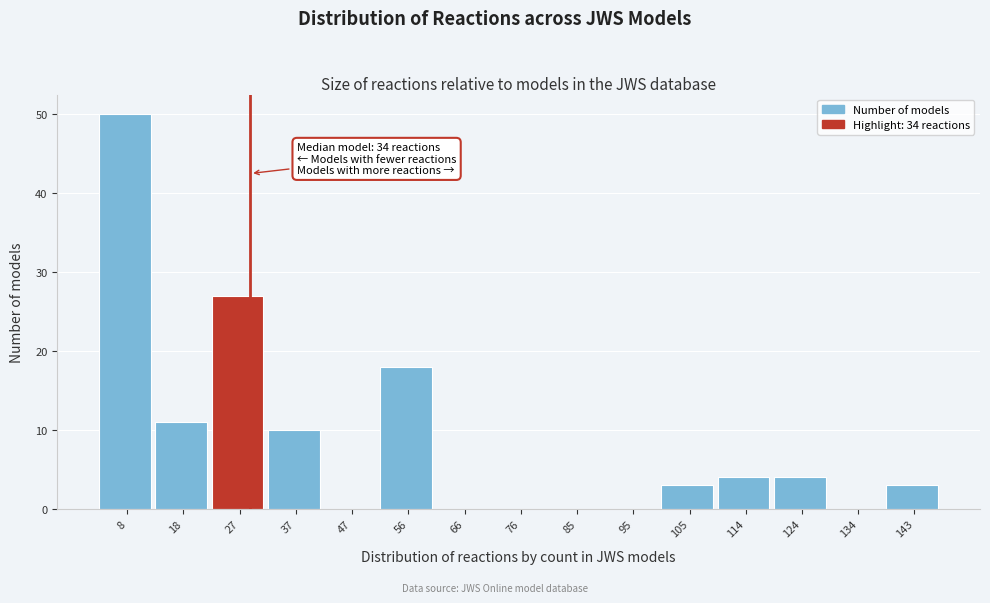

Reading left to right, extract all data points from this chart.

8=50	18=11	27=27	37=10	47=0	56=18	66=0	76=0	85=0	95=0	105=3	114=4	124=4	134=0	143=3